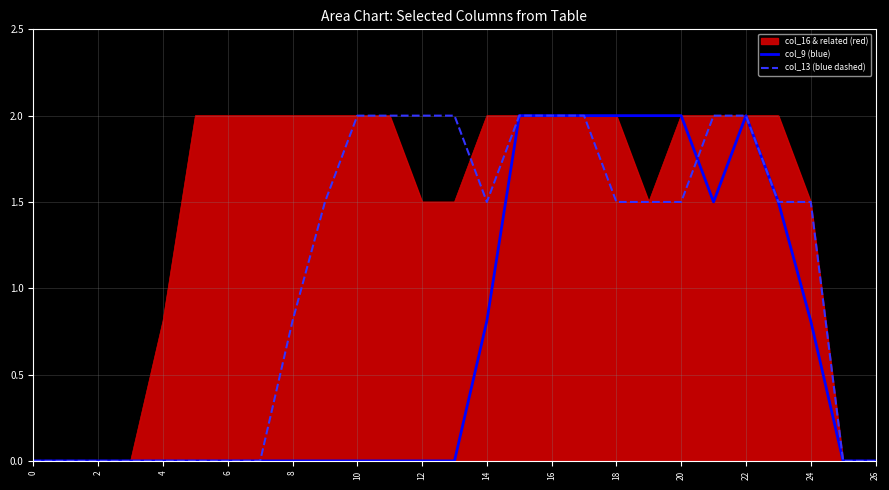

What is the maximum value for col_9 (blue)?

2.0